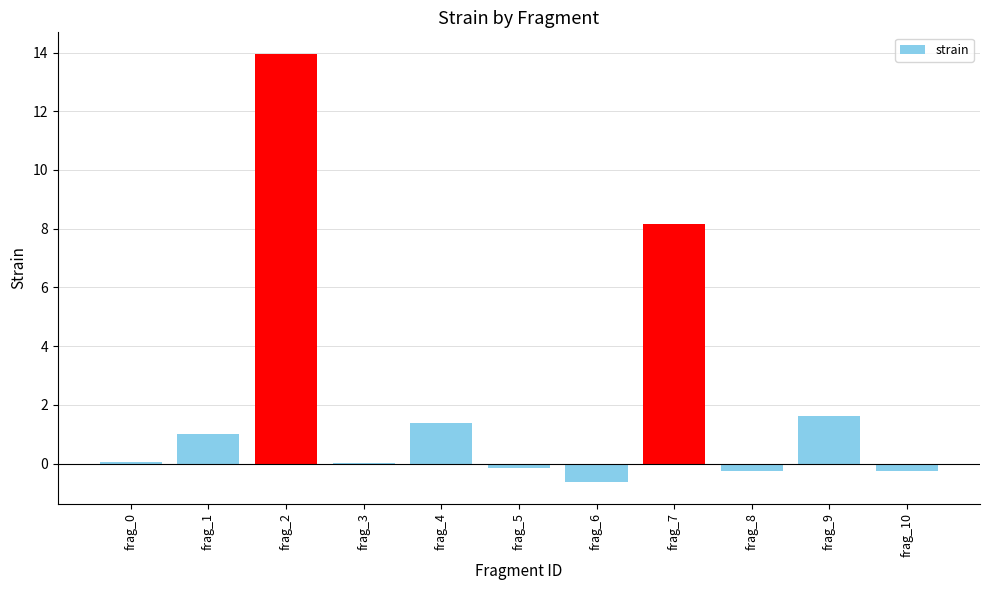

What is the change in value from frag_0 to frag_4?

+1.3